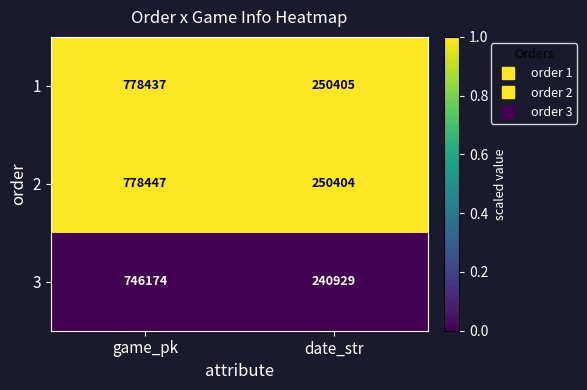

What is the spread (max minus min) of values at date_str?

9476